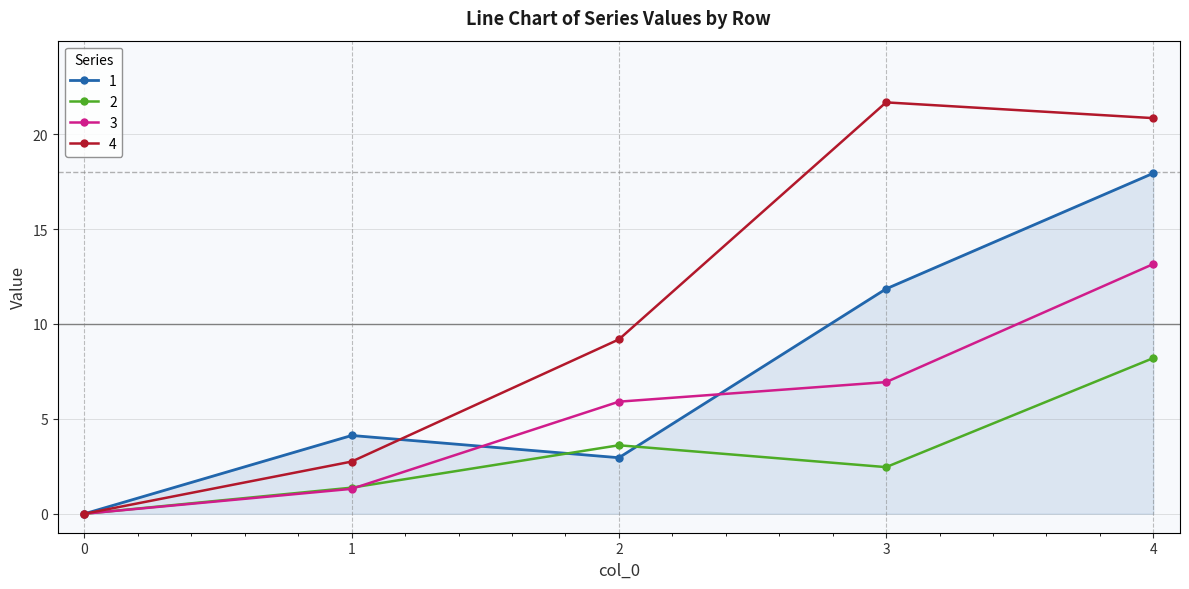

Reading left to right, list all the values displayed in this chart.

1: 0.0	4.1	3.0	11.9	17.9
2: 0.0	1.4	3.6	2.5	8.2
3: 0.0	1.3	5.9	6.9	13.2
4: 0.0	2.8	9.2	21.7	20.8